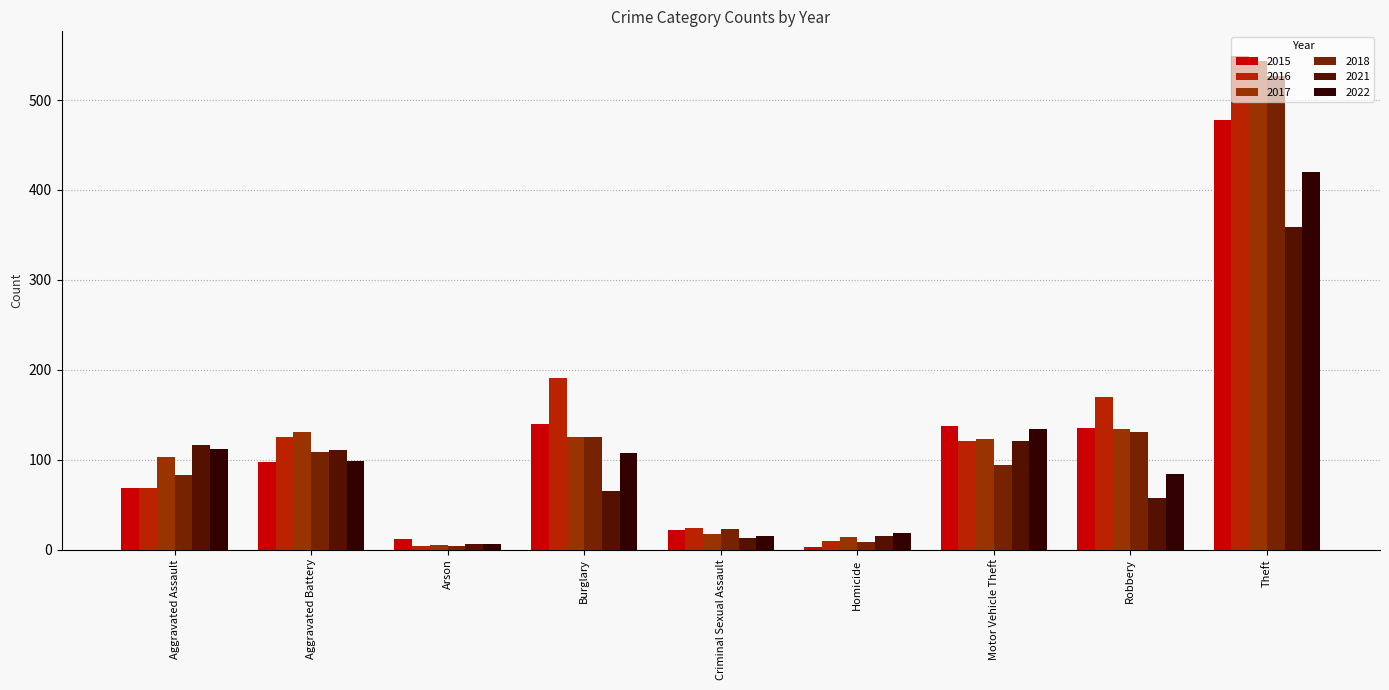

What is the label of the 7th bar from the left?

Motor Vehicle Theft